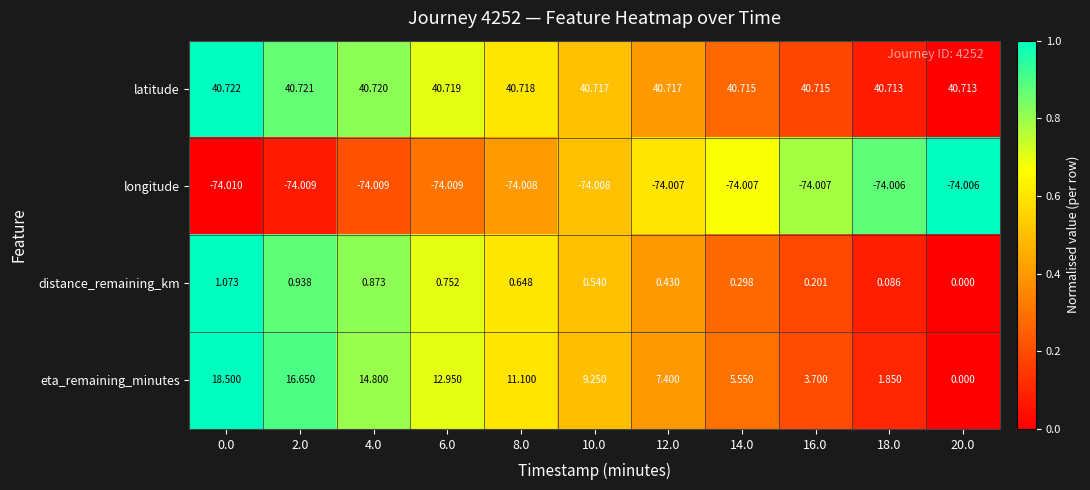

Rank the series by their maximum value, from highest to lowest.

latitude, eta_remaining_minutes, distance_remaining_km, longitude